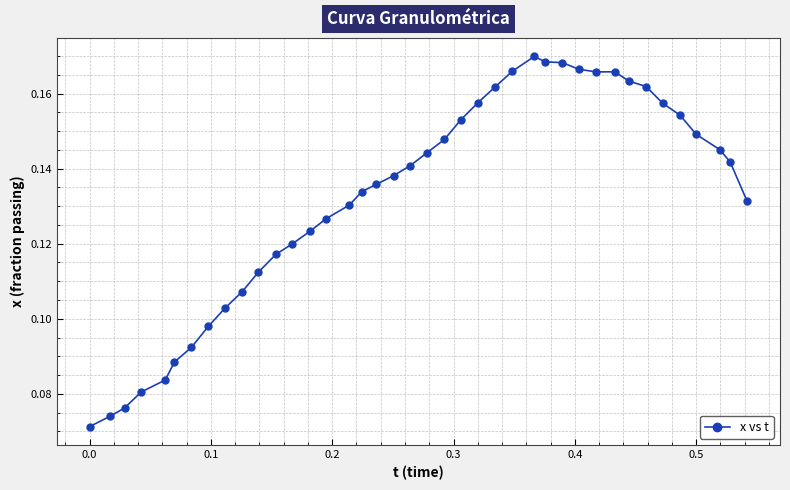

How many values are between 0 and 1?

40